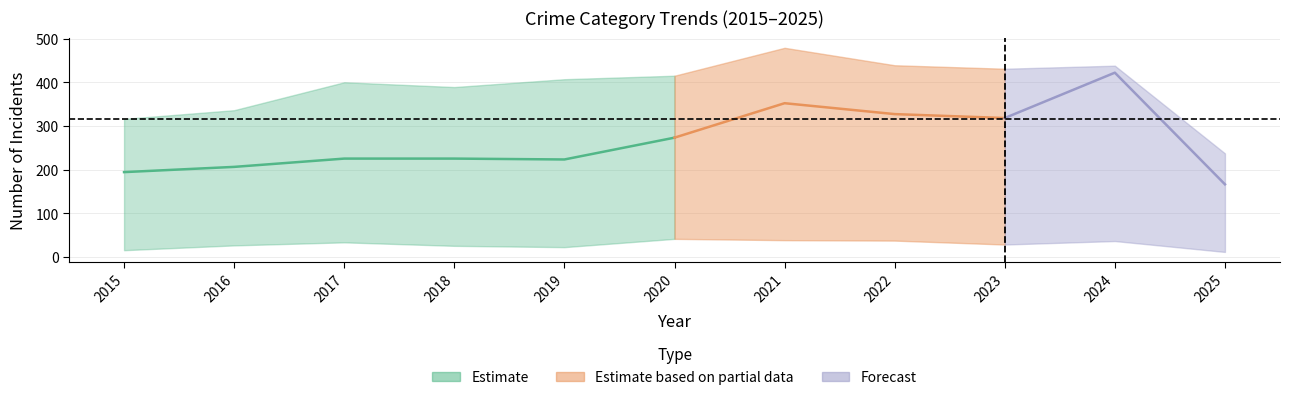

Where is the first local maximum for Homicide?

2017